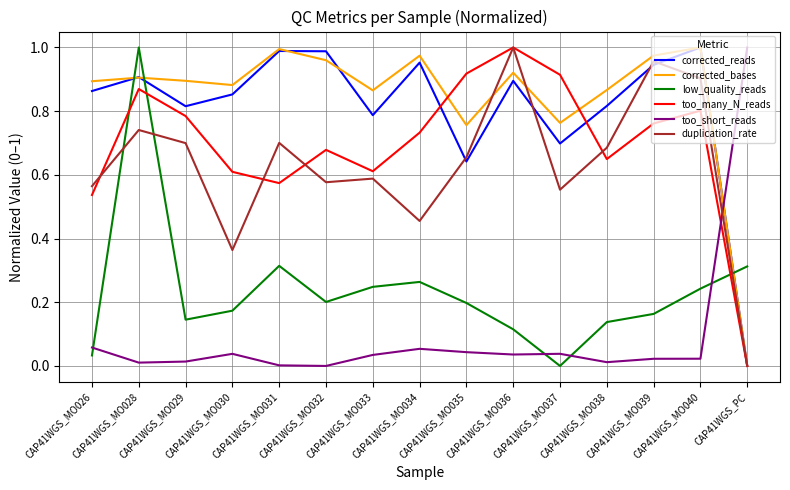

True or false: too_short_reads and duplication_rate cross at least once.

True